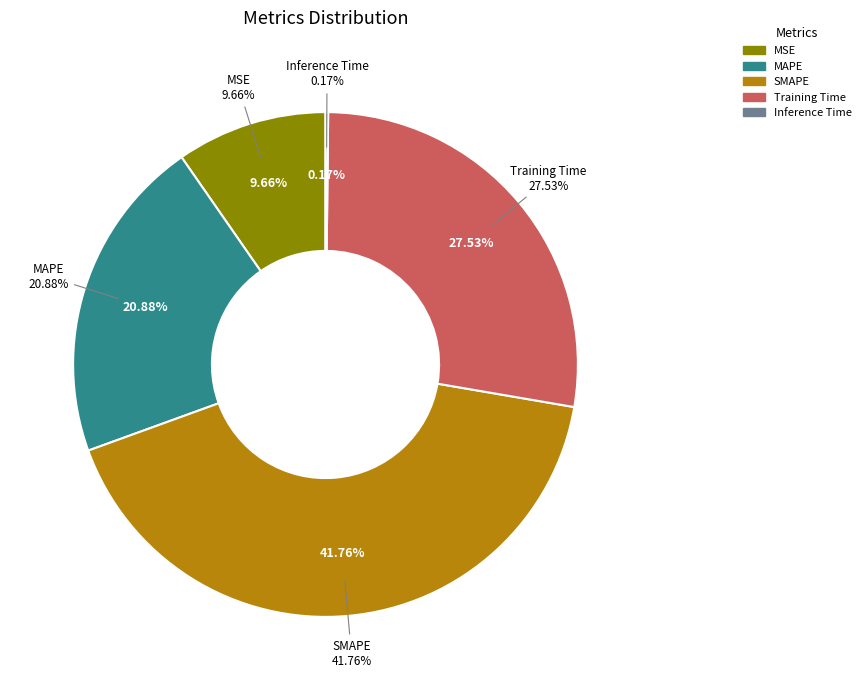

Rank the categories by value from lowest to highest.

Inference Time, MSE, MAPE, Training Time, SMAPE